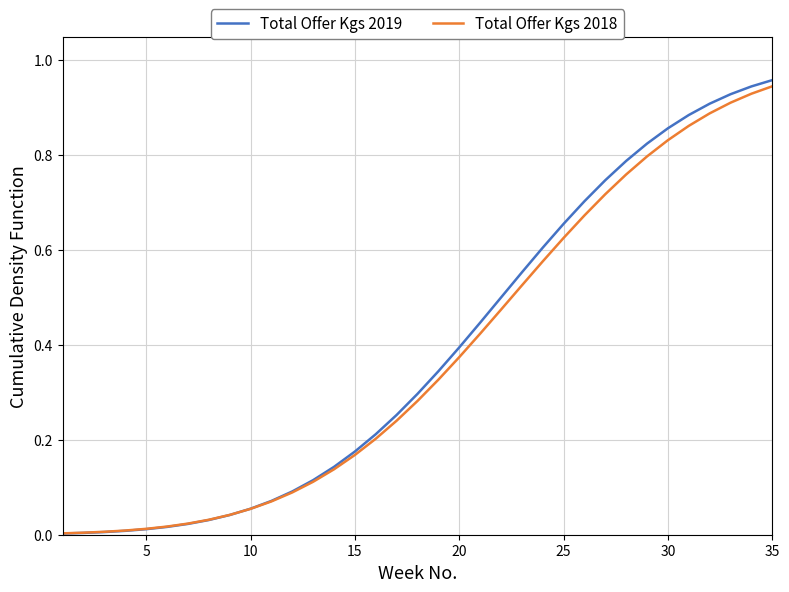

What is the maximum value for Total Offer Kgs 2019?

1.0